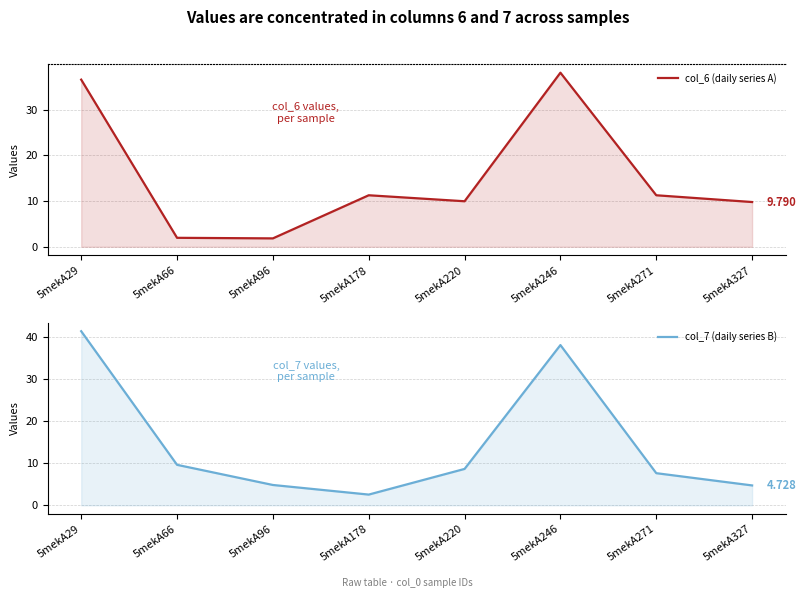

Reading left to right, list all the values displayed in this chart.

col_6 (daily series A): 5mekA29=36.6	5mekA66=2.0	5mekA96=1.8	5mekA178=11.3	5mekA220=10.0	5mekA246=38.1	5mekA271=11.3	5mekA327=9.8
col_7 (daily series B): 5mekA29=41.4	5mekA66=9.6	5mekA96=4.8	5mekA178=2.5	5mekA220=8.7	5mekA246=38.1	5mekA271=7.6	5mekA327=4.7